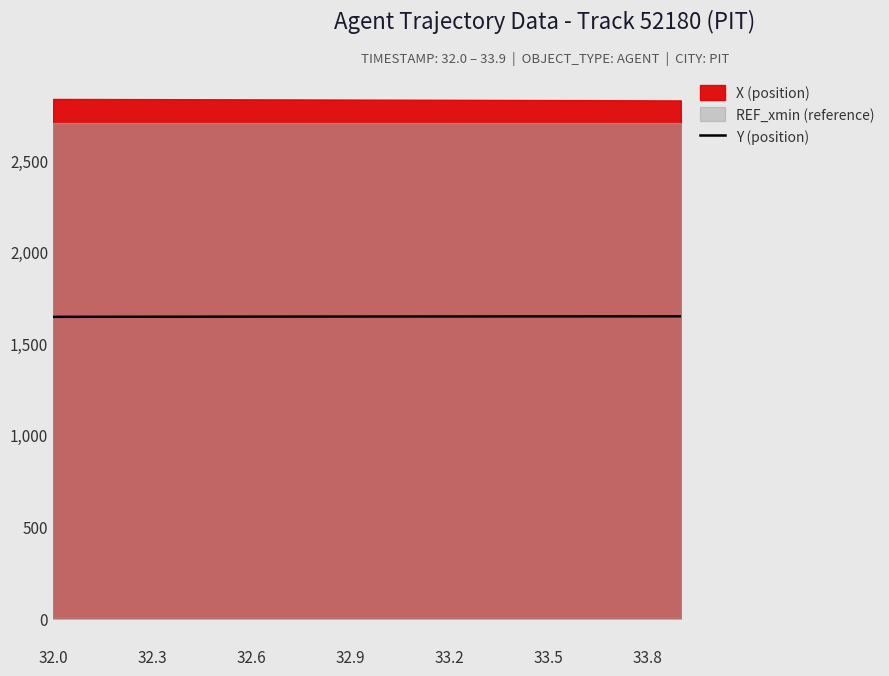

The value at 33.8 is 2198.3. True or false?

False